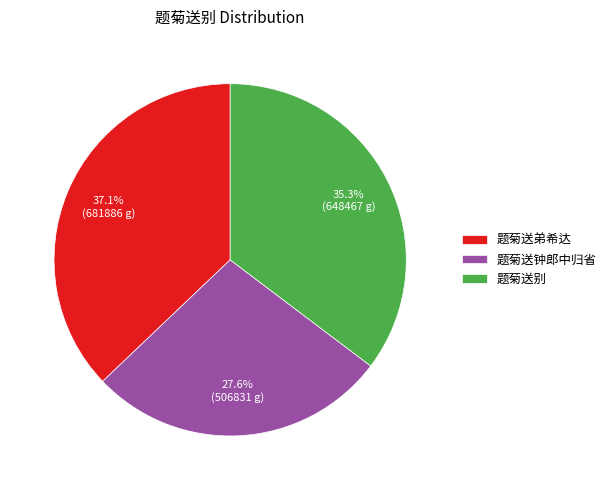

Which has a higher value, 题菊送钟郎中归省 or 题菊送弟希达?

题菊送弟希达